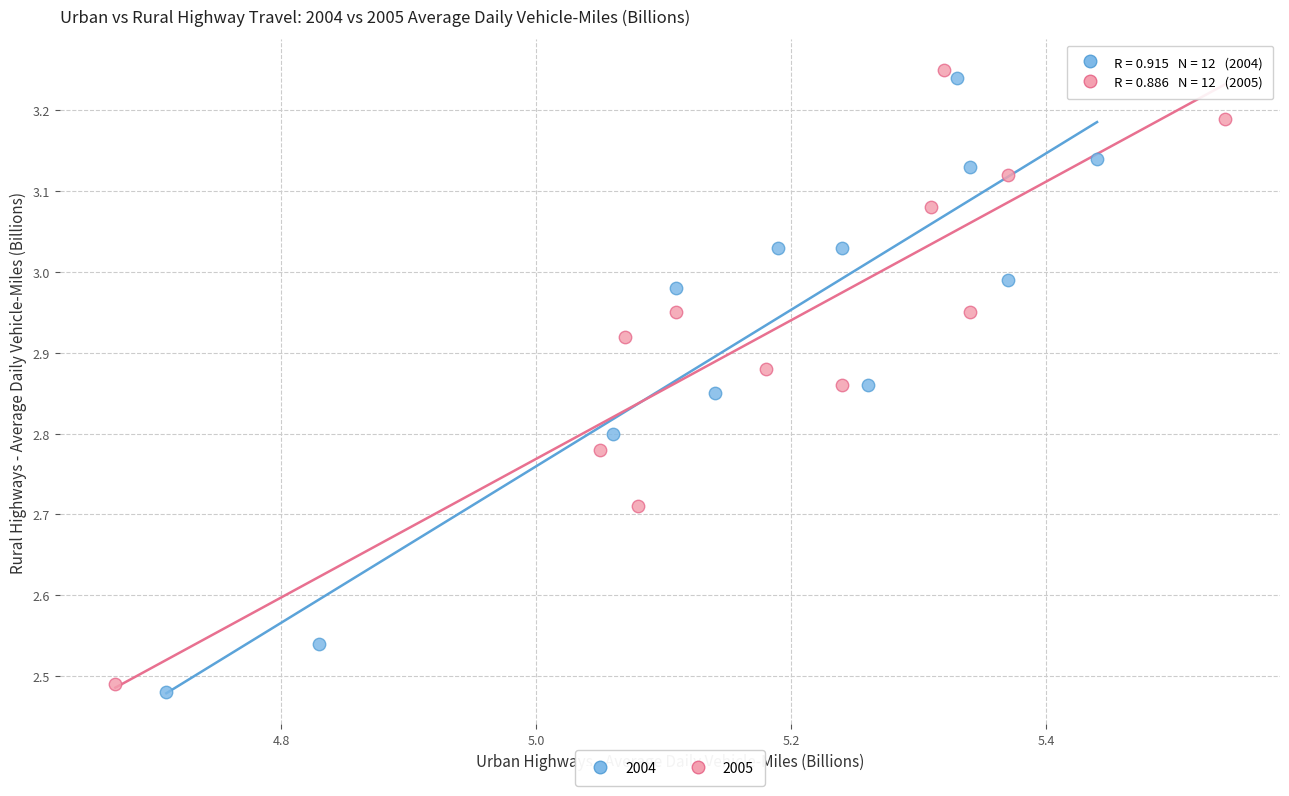

Which series reaches the maximum Y coordinate?

2005